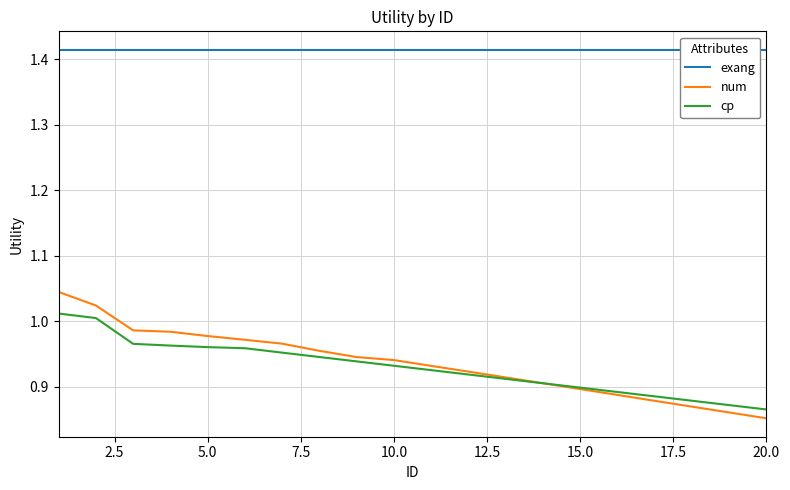

Where is num nearest to the value 0?

20.0